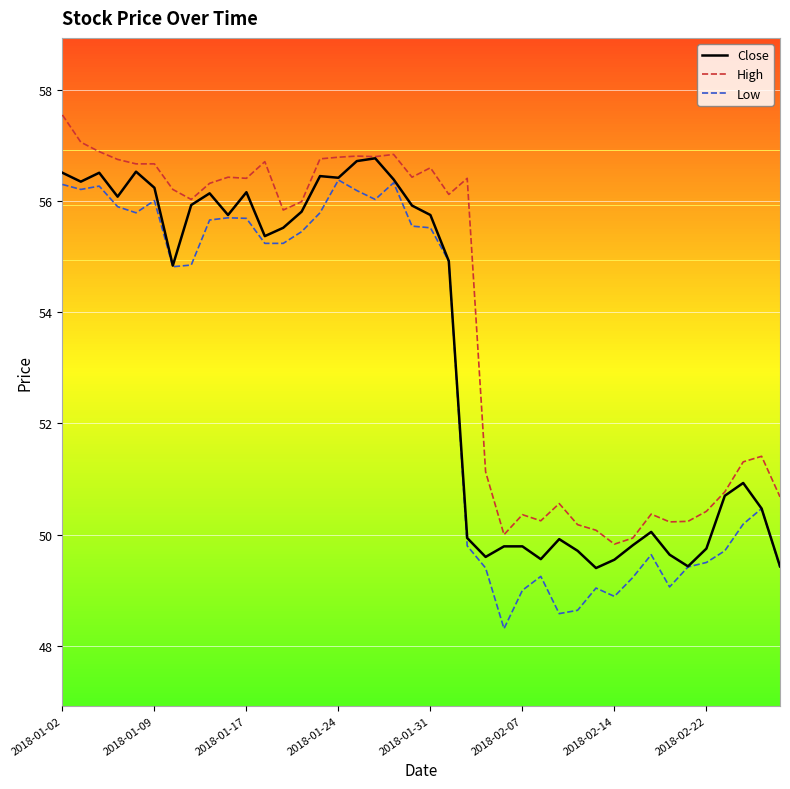

Which series has the largest total across all categories?

High